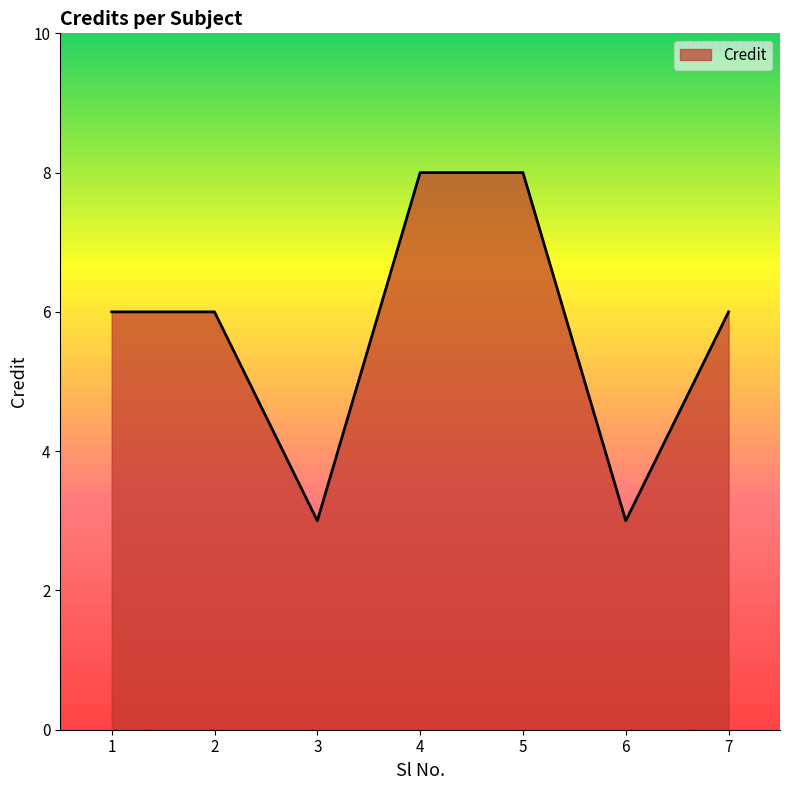

What is the smallest value displayed?

3